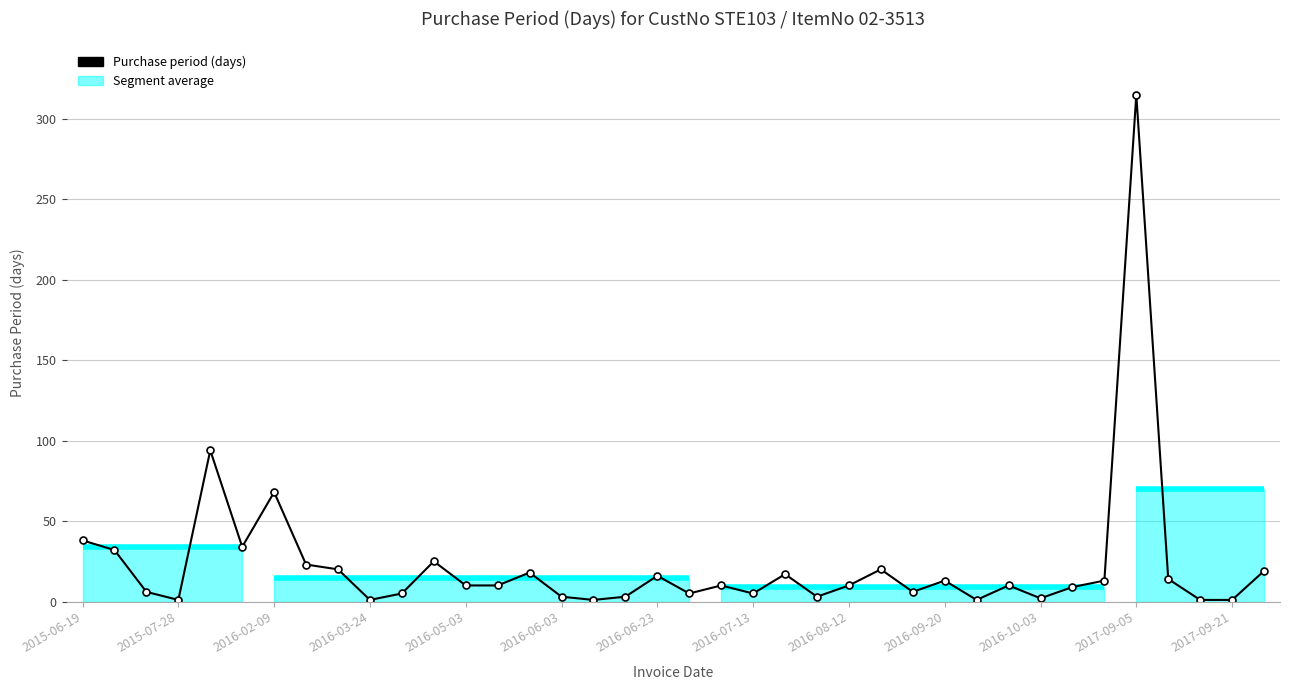

The value at 16 is 1. True or false?

True